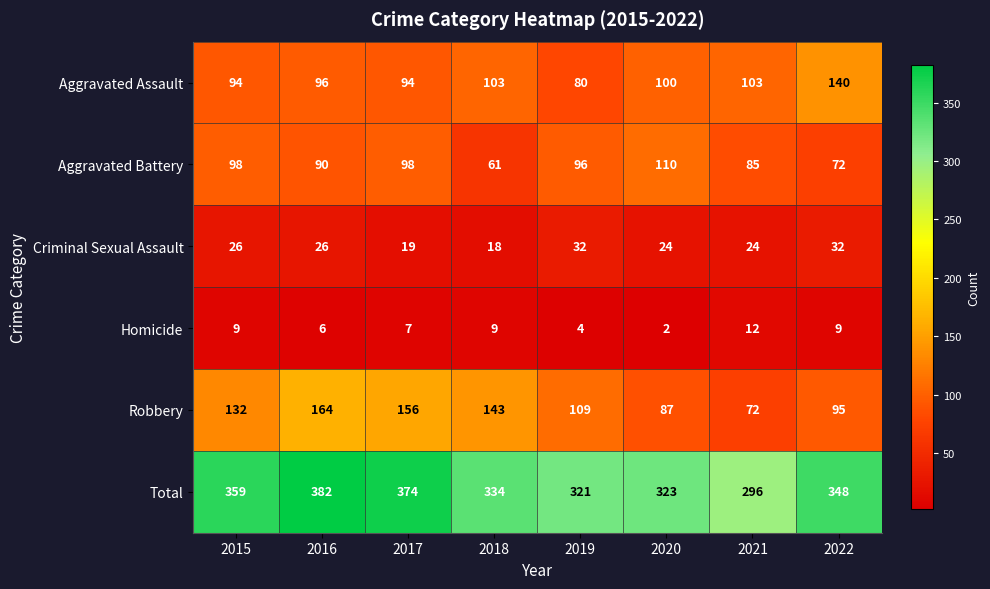

Which series has the largest range (max minus min)?

Robbery